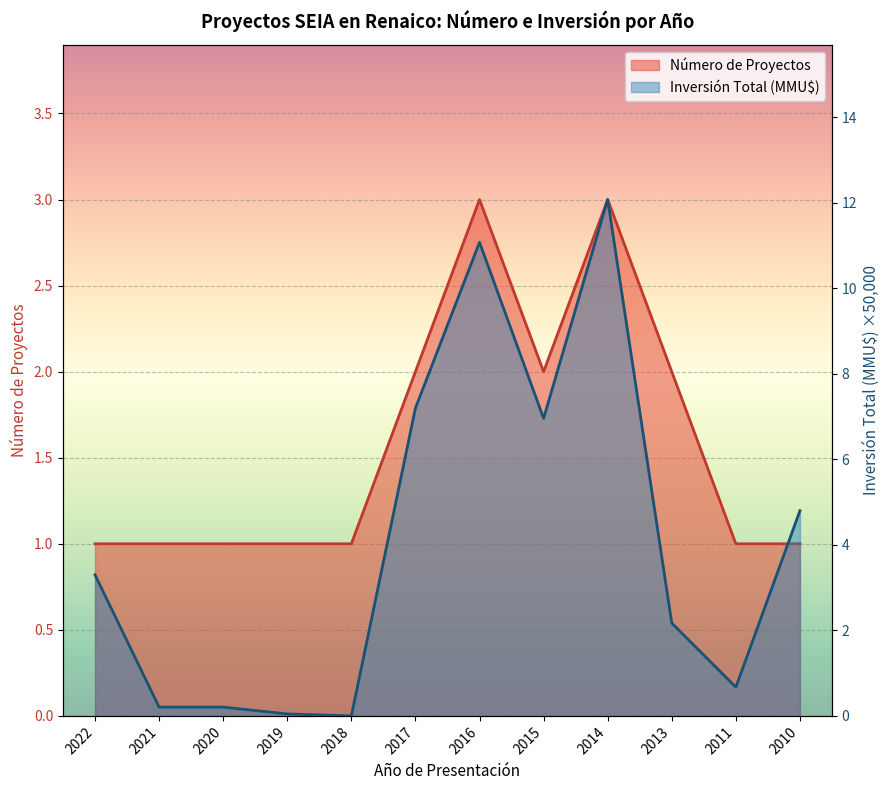

How many Número de Proyectos values are between 1 and 2?

10